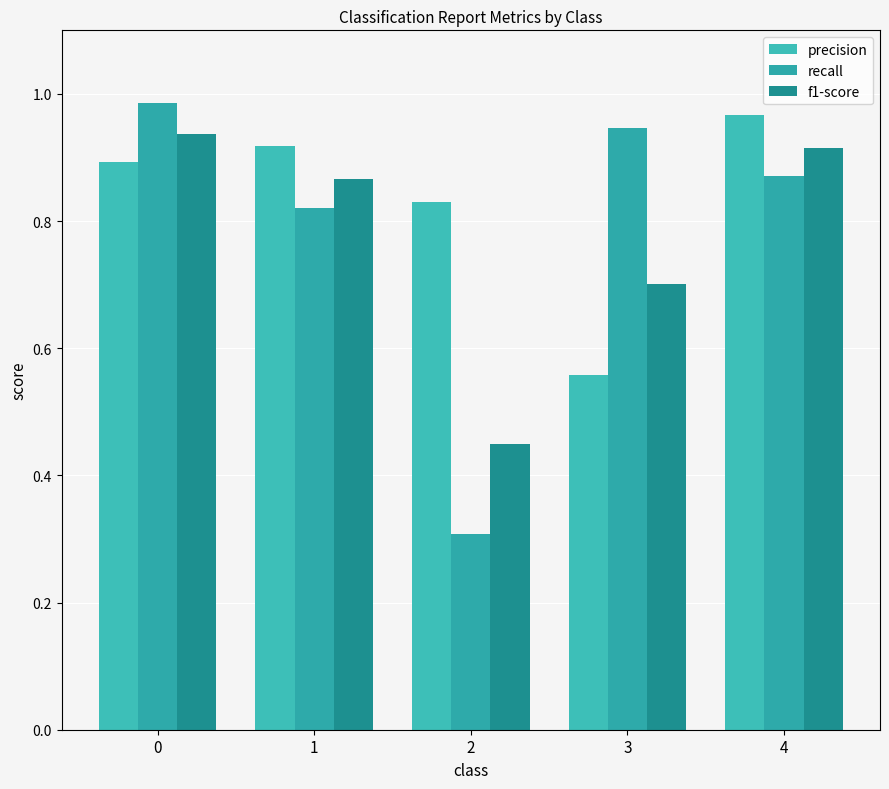

How many categories are shown in the chart?

5